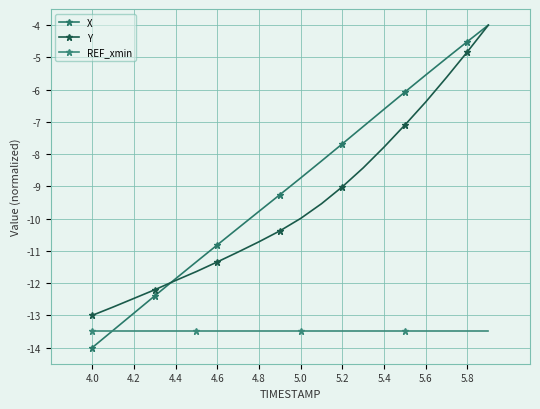

Count the number of data series in this chart.

3